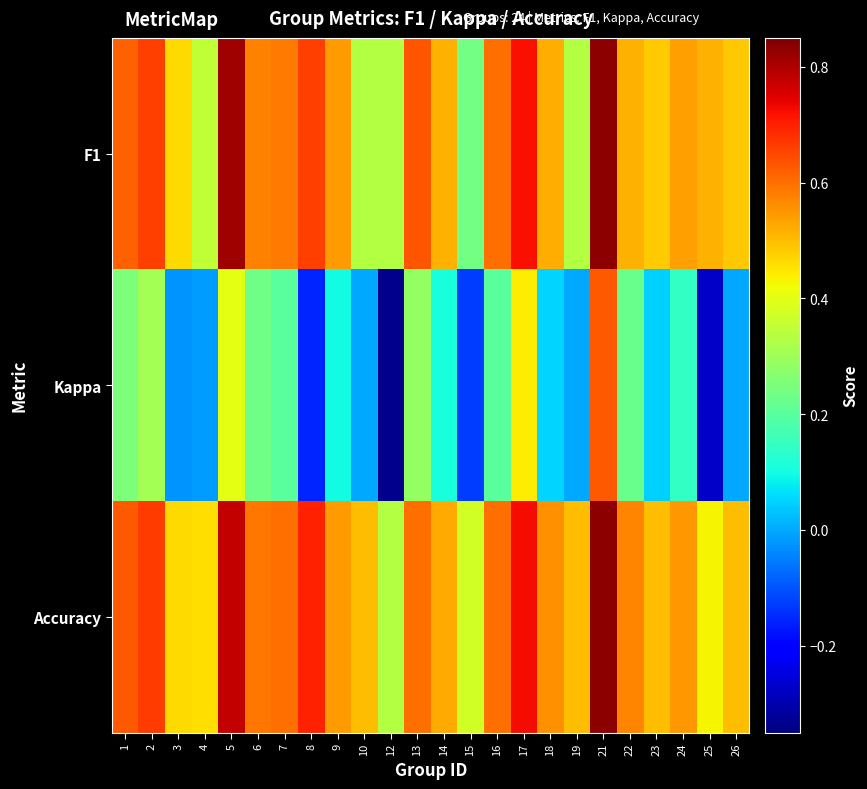

Reading right to left, transcribe all the data shown in this chart.

F1: 26=0.5	25=0.5	24=0.5	23=0.5	22=0.5	21=0.8	19=0.3	18=0.5	17=0.7	16=0.6	15=0.2	14=0.5	13=0.6	12=0.3	10=0.3	9=0.5	8=0.7	7=0.6	6=0.6	5=0.8	4=0.3	3=0.5	2=0.7	1=0.6
Kappa: 26=0.0	25=-0.3	24=0.1	23=0.0	22=0.2	21=0.6	19=0.0	18=0.1	17=0.4	16=0.2	15=-0.1	14=0.1	13=0.3	12=-0.3	10=0.0	9=0.1	8=-0.2	7=0.2	6=0.2	5=0.4	4=-0.0	3=-0.0	2=0.3	1=0.2
Accuracy: 26=0.5	25=0.4	24=0.5	23=0.5	22=0.6	21=0.8	19=0.5	18=0.6	17=0.7	16=0.6	15=0.4	14=0.5	13=0.6	12=0.3	10=0.5	9=0.5	8=0.7	7=0.6	6=0.6	5=0.8	4=0.5	3=0.5	2=0.7	1=0.6